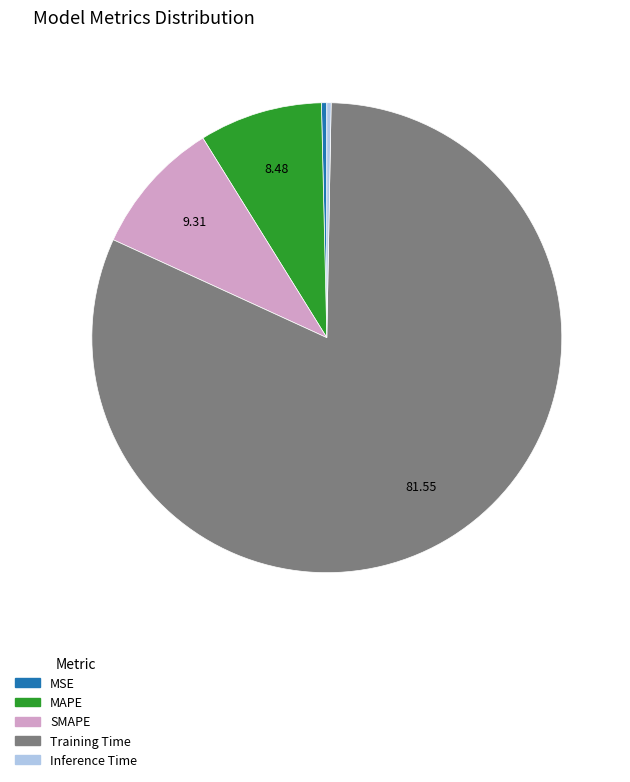

Which category has the biggest portion of the pie?

Training Time